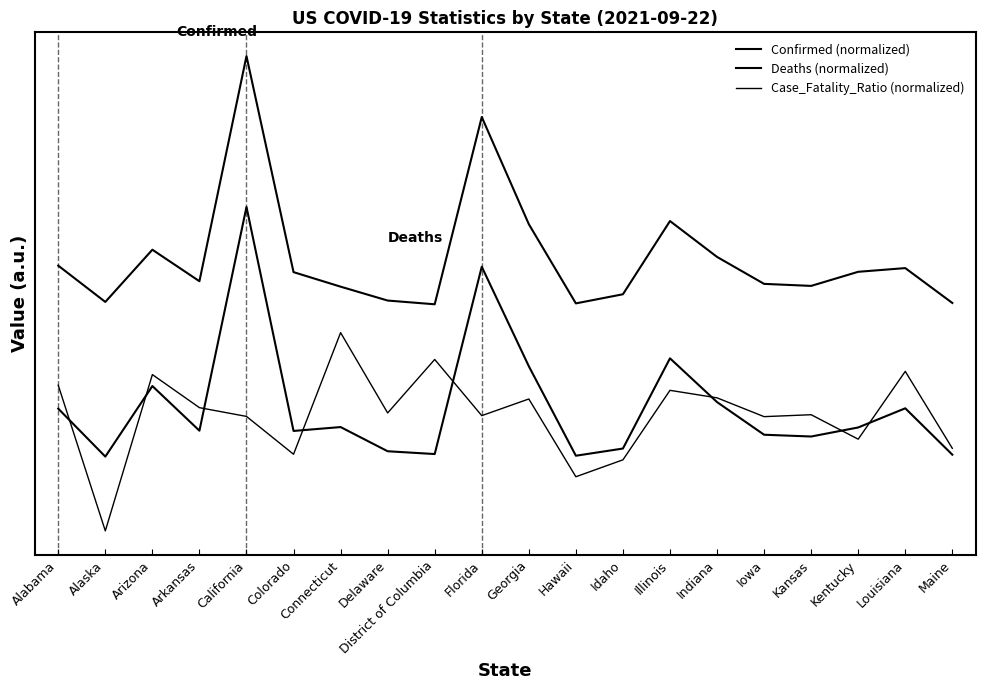

What is the difference between the Case_Fatality_Ratio (normalized) values at Alaska and California?

0.5